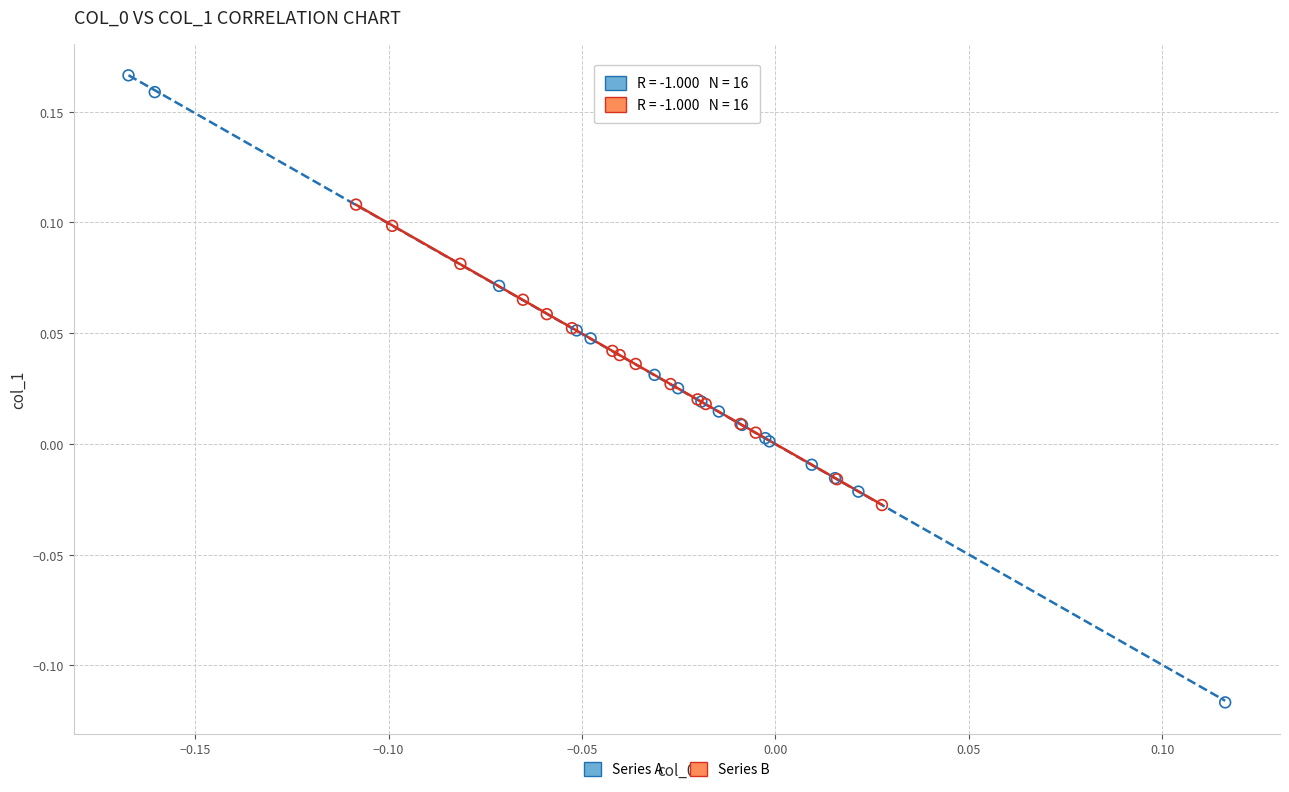

Which series has the largest Y range (max minus min)?

Series A